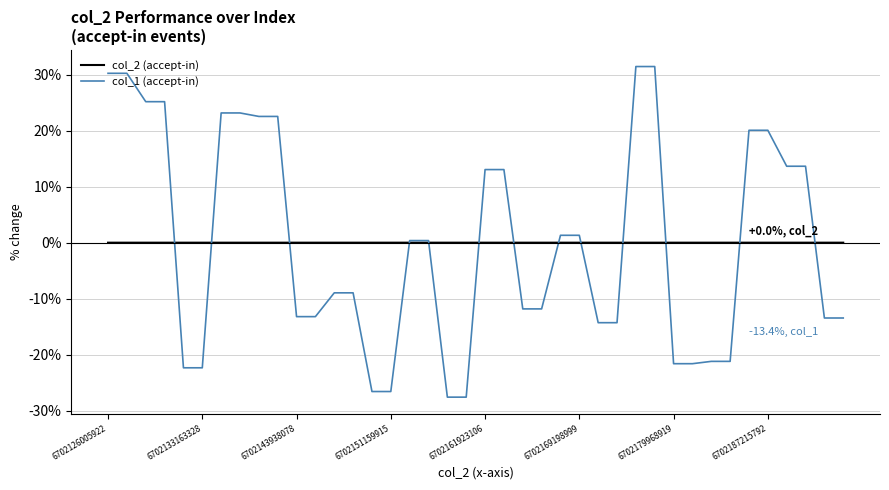

How many lines are shown in the chart?

2